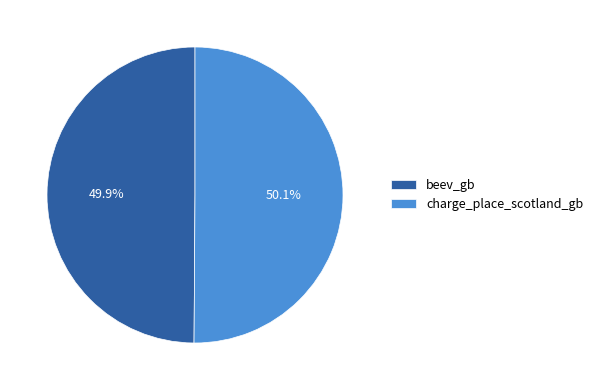

Is there a majority slice in this chart?

Yes